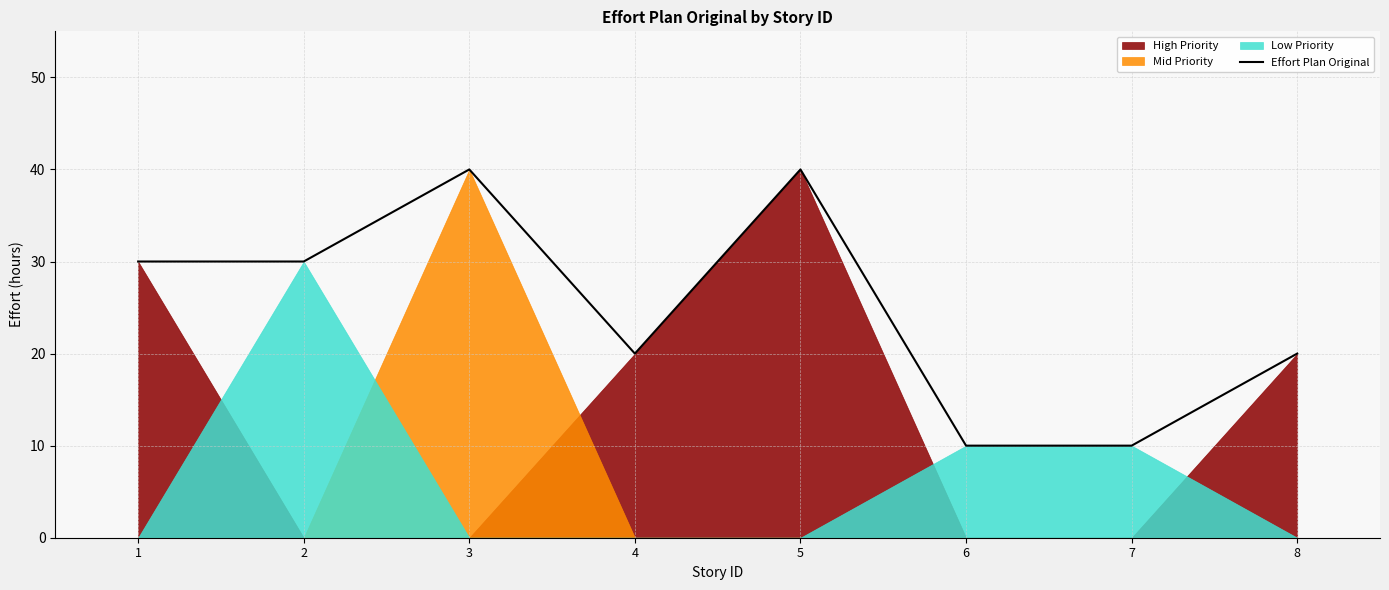

What is the difference between the values at 5 and 7?

30